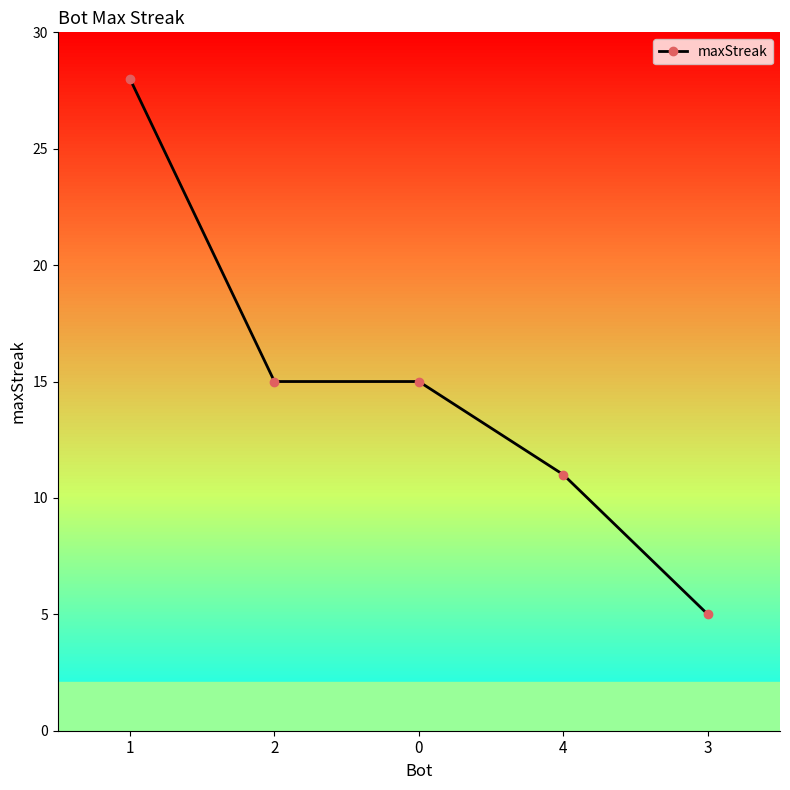

What is the change in value from 4 to 3?

-6